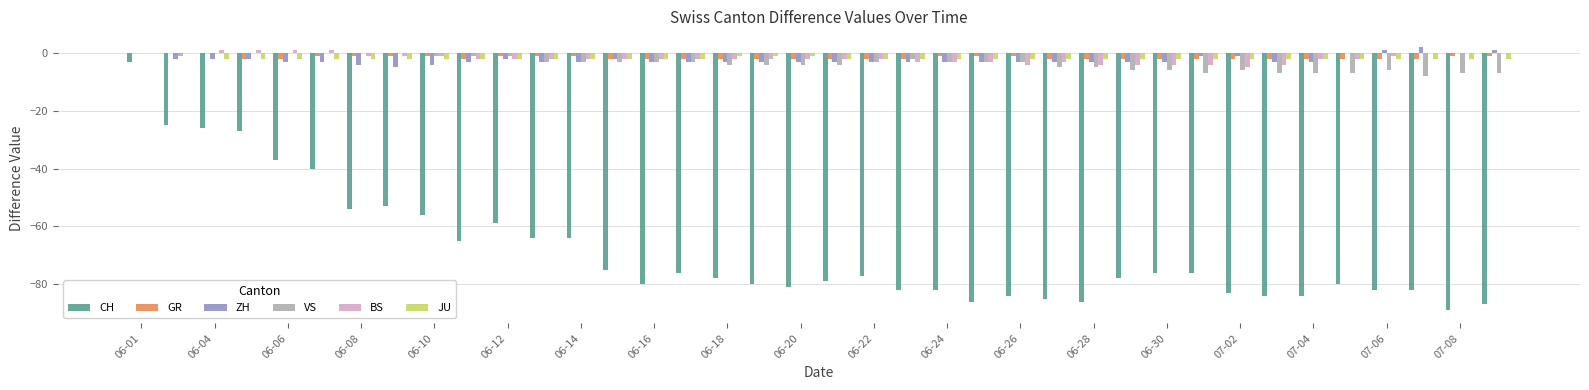

How many series are shown in this chart?

6